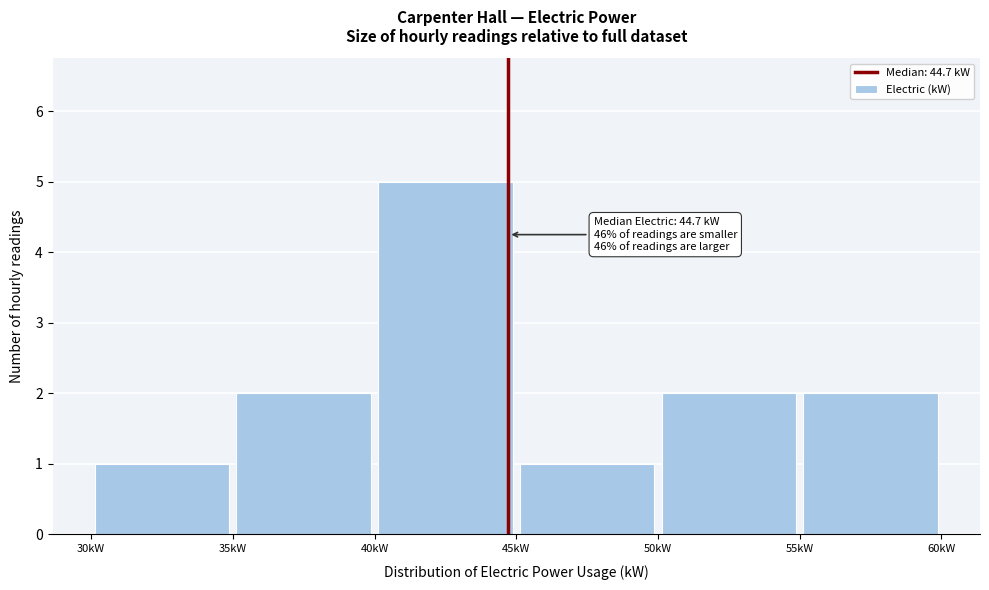

Over which range of the x-axis is the bar tallest?

40 to 45